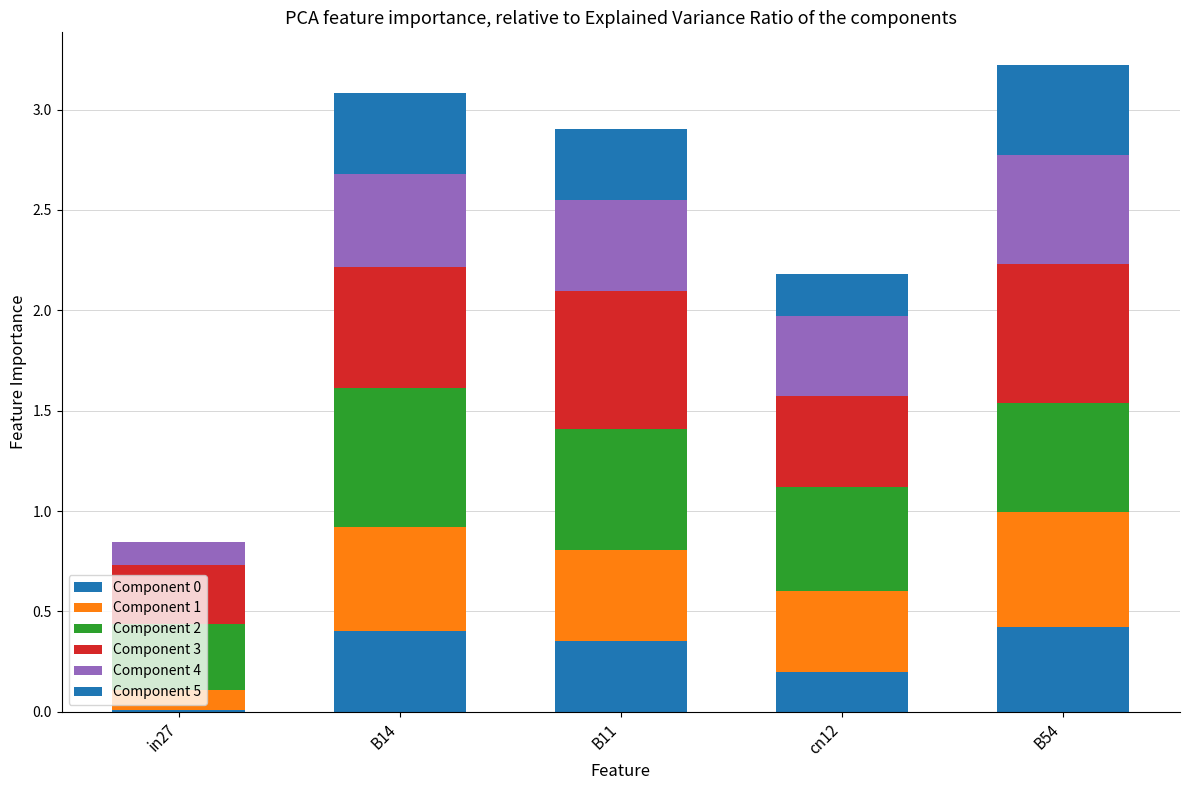

What is the average value of the Component 0 series?

0.3